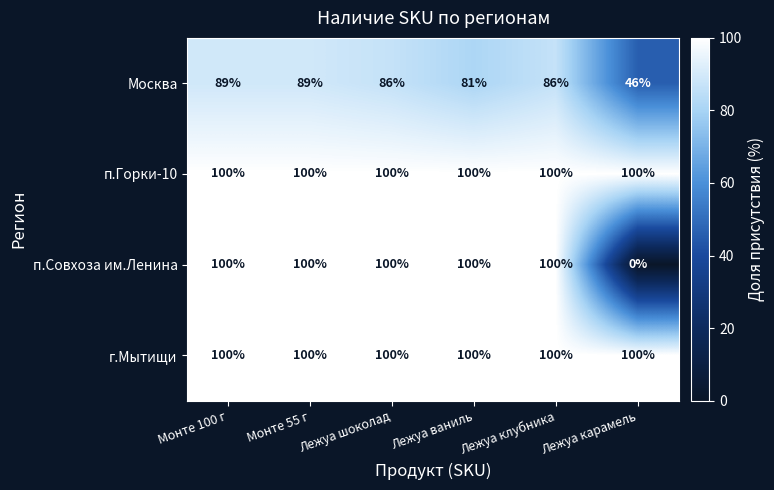

Where is Москва nearest to the value 67?

Лежуа ваниль